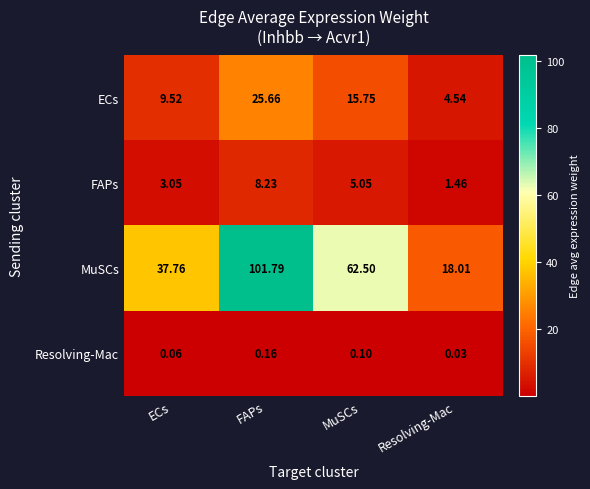

Which label corresponds to the smallest value in the chart?

Resolving-Mac